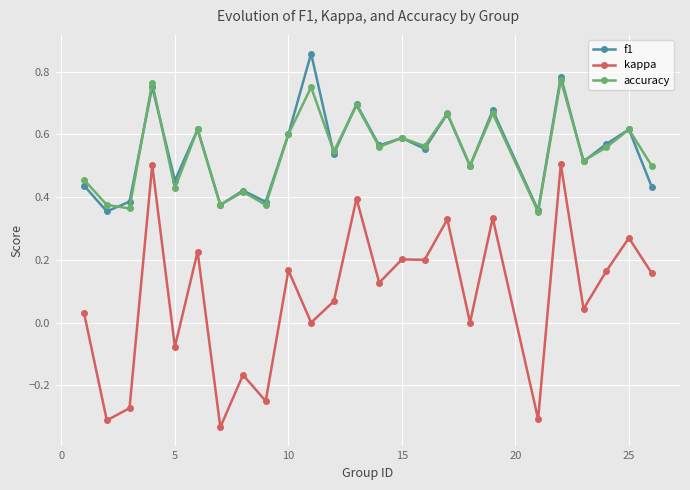

What are all the series names shown in the legend?

f1, kappa, accuracy